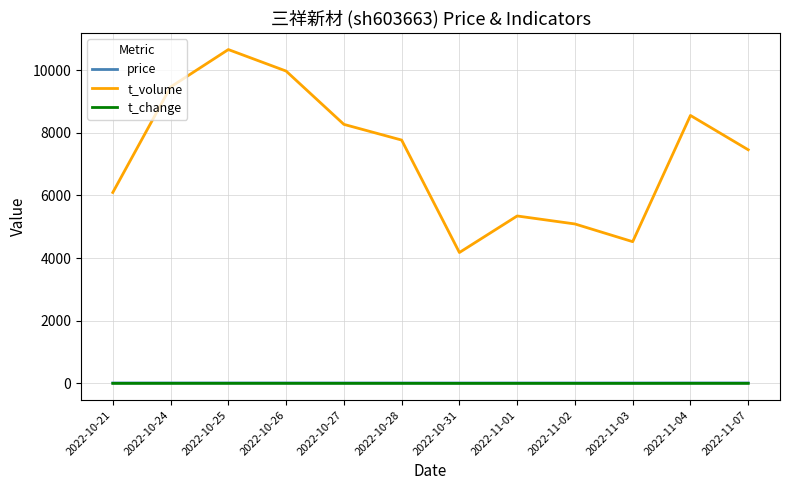

At which label is t_volume closest to 7415?

2022-11-07